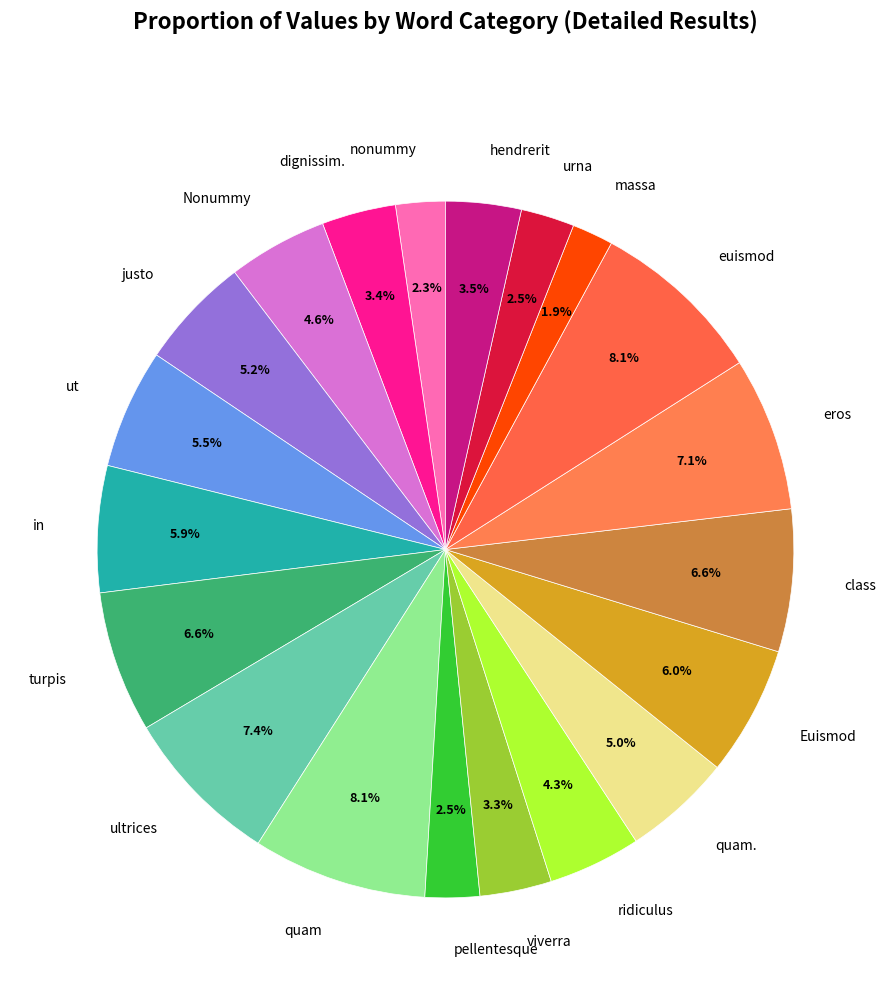

What is the ratio of the value at ut to the value at justo?

1.1